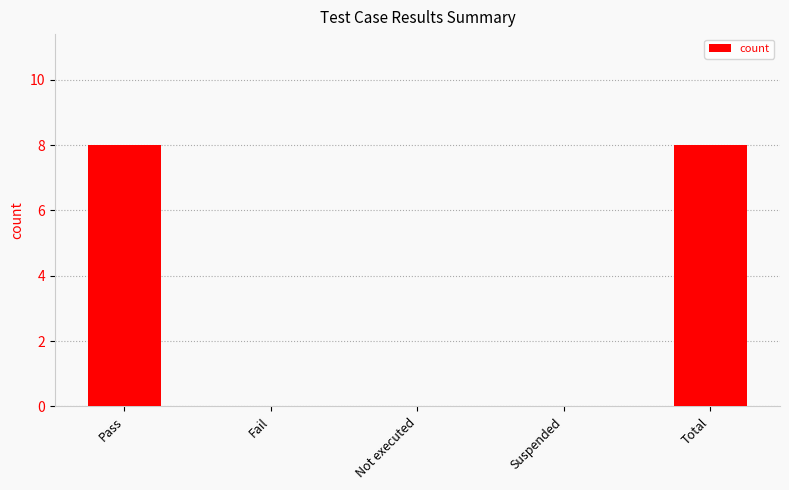

True or false: the data shows -4 at Suspended.

False